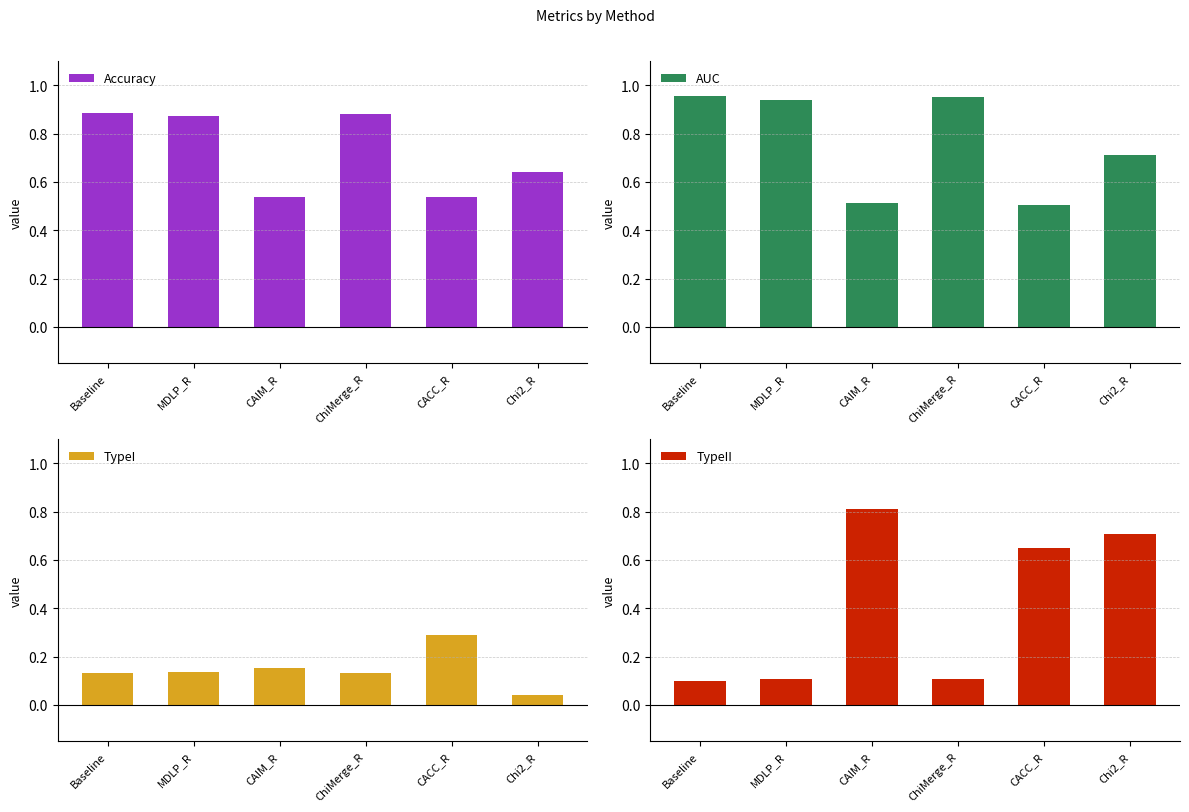

Reading left to right, what are all the values shown in this chart?

Accuracy: Baseline=0.9	MDLP_R=0.9	CAIM_R=0.5	ChiMerge_R=0.9	CACC_R=0.5	Chi2_R=0.6
AUC: Baseline=1.0	MDLP_R=0.9	CAIM_R=0.5	ChiMerge_R=0.9	CACC_R=0.5	Chi2_R=0.7
TypeI: Baseline=0.1	MDLP_R=0.1	CAIM_R=0.2	ChiMerge_R=0.1	CACC_R=0.3	Chi2_R=0.0
TypeII: Baseline=0.1	MDLP_R=0.1	CAIM_R=0.8	ChiMerge_R=0.1	CACC_R=0.7	Chi2_R=0.7